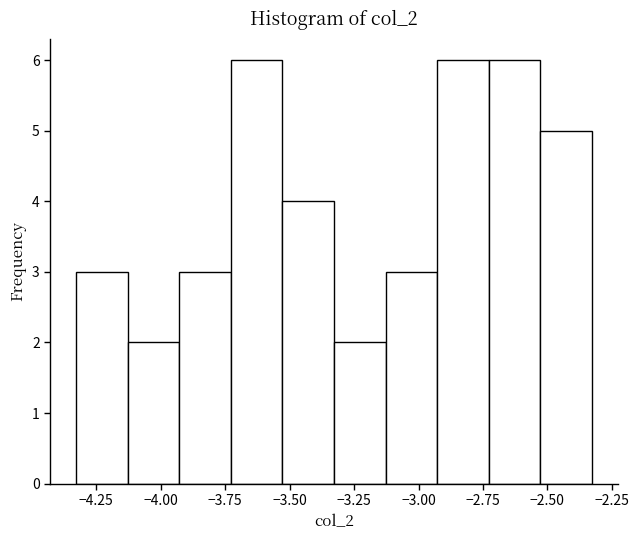

What is the height of the bar covering -3.95 to -3.75 on the x-axis? Neither the bar edges nor the heights are printed on the chart, so give them approximately, as read against the axes.

3